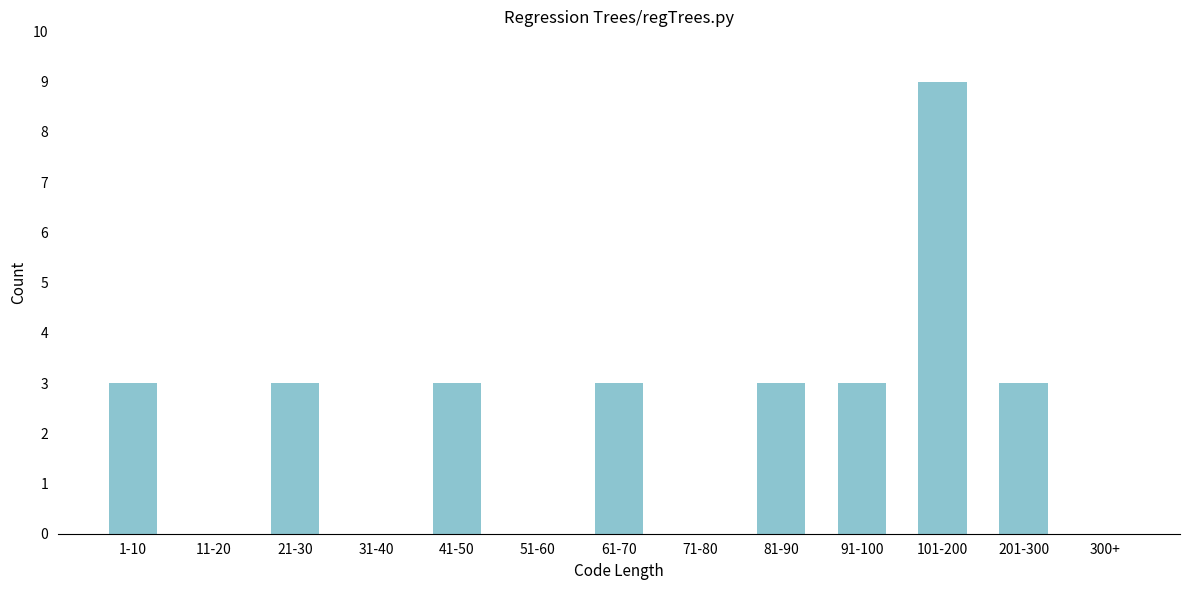

Reading left to right, transcribe all the data shown in this chart.

1-10=3	11-20=0	21-30=3	31-40=0	41-50=3	51-60=0	61-70=3	71-80=0	81-90=3	91-100=3	101-200=9	201-300=3	300+=0